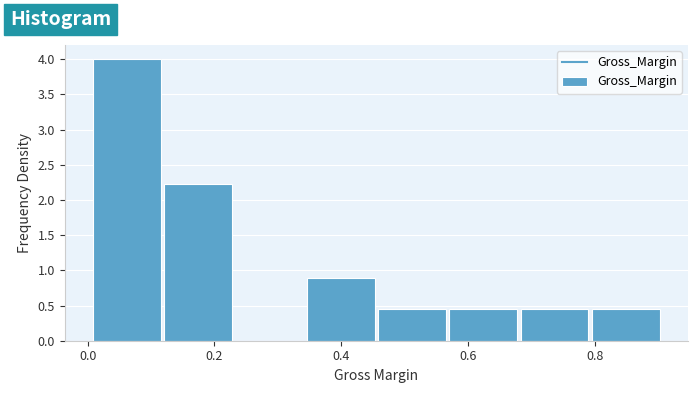

Reading left to right, transcribe this chart: for each bar, give the range it covers on the x-axis and its height. Neither the bar edges nor the heights are printed on the chart, so give them approximately, as read against the axes.

0.00 to 0.12: 4.00
0.12 to 0.24: 2.20
0.24 to 0.34: 0
0.34 to 0.46: 0.90
0.46 to 0.58: 0.45
0.58 to 0.68: 0.45
0.68 to 0.80: 0.45
0.80 to 0.90: 0.45